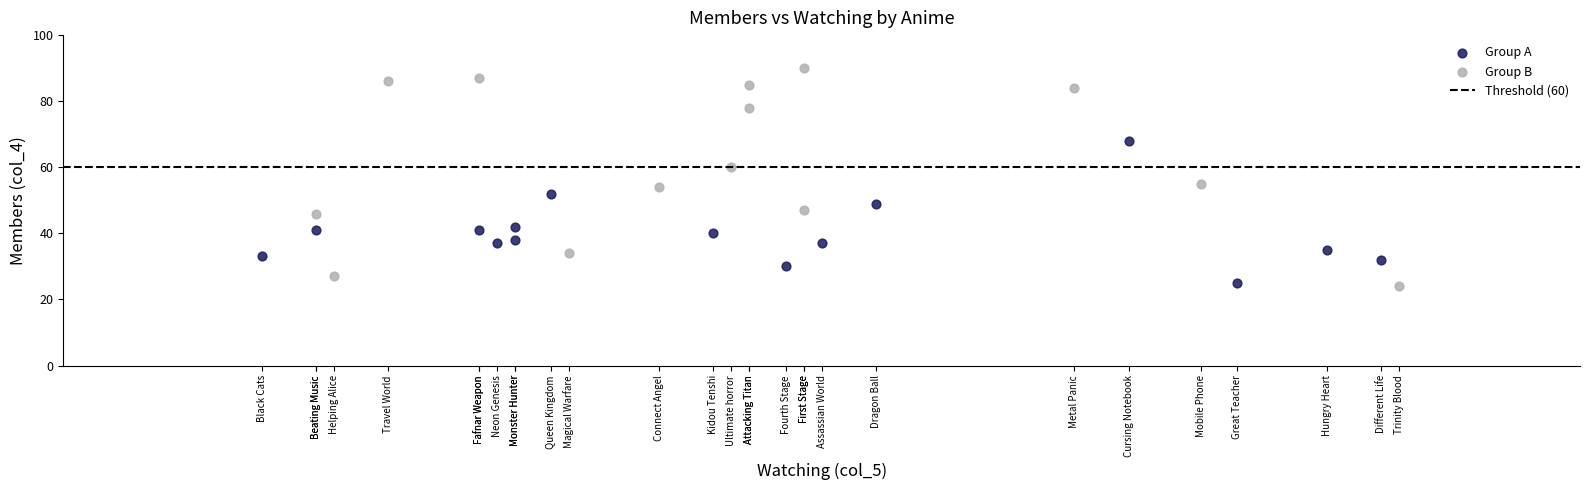

Which series has the widest spread of Y values?

Group B